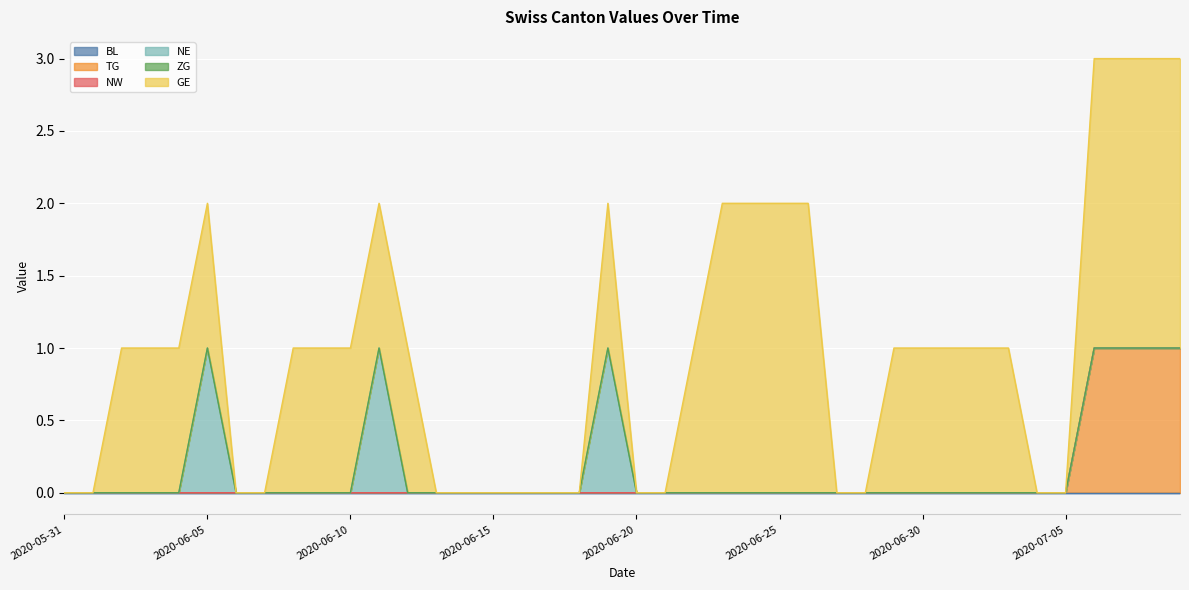

True or false: NW and GE intersect in this chart.

False